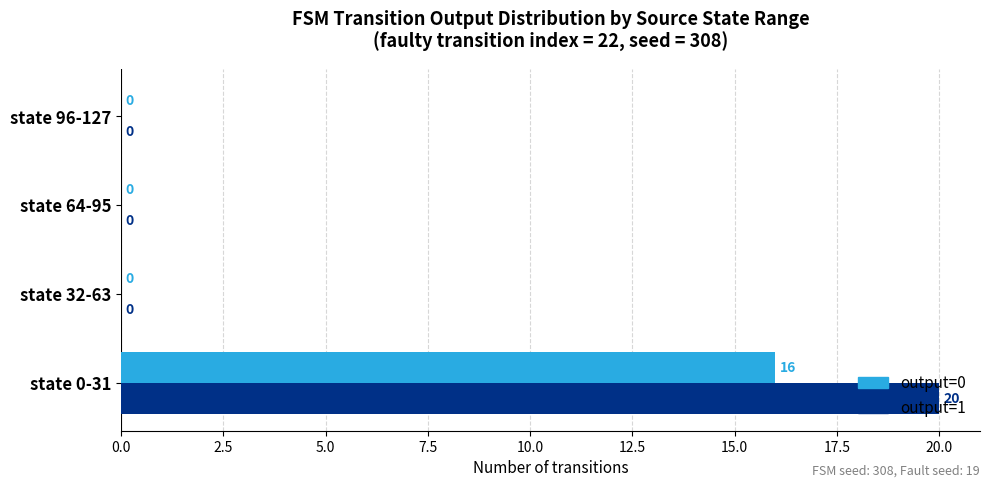

What is the sum of the output=0 values at state 0-31 and state 96-127?

16